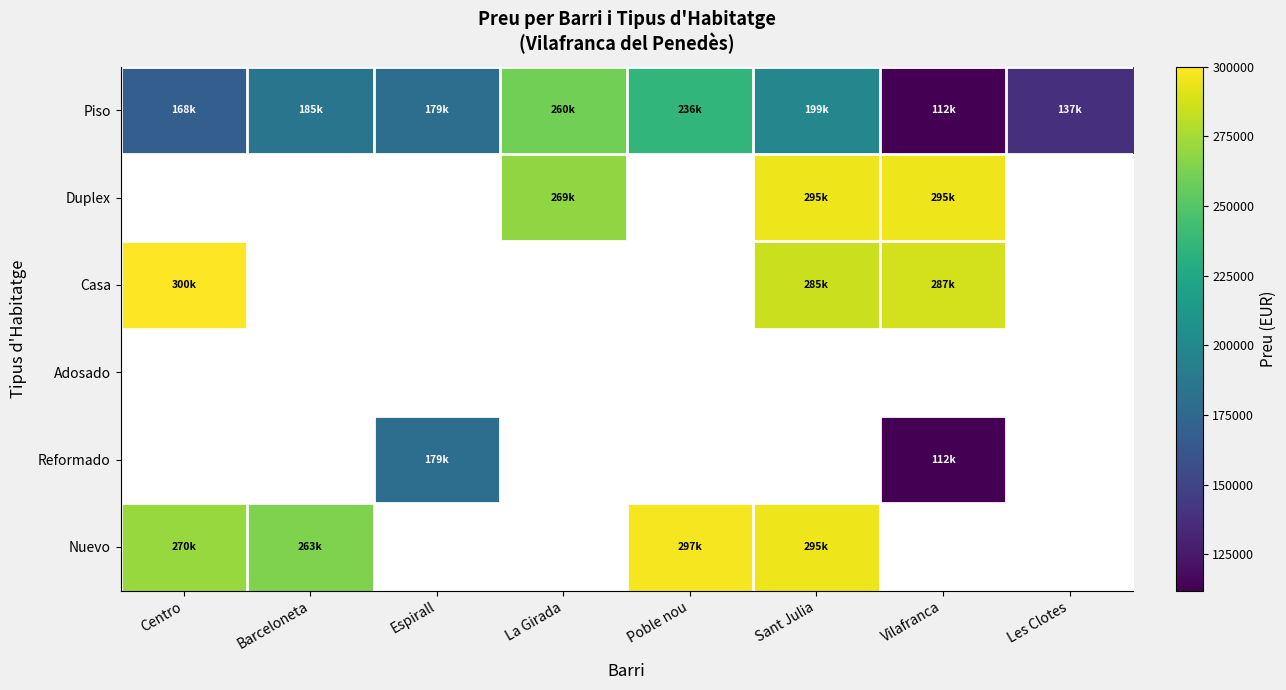

Between La Girada and Sant Julia, which is larger?

La Girada